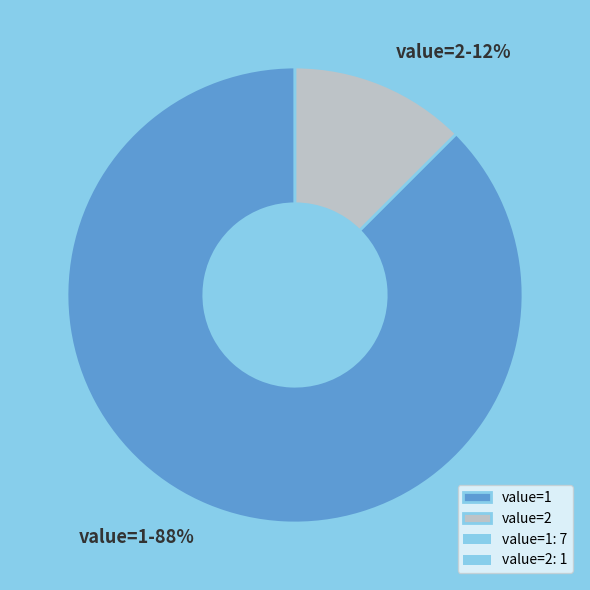

Between value=2 and value=1, which is larger?

value=1